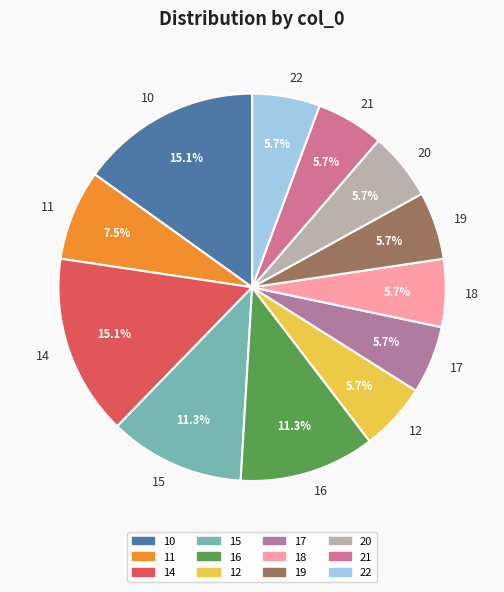

Does 17 account for over 50% of the chart?

No